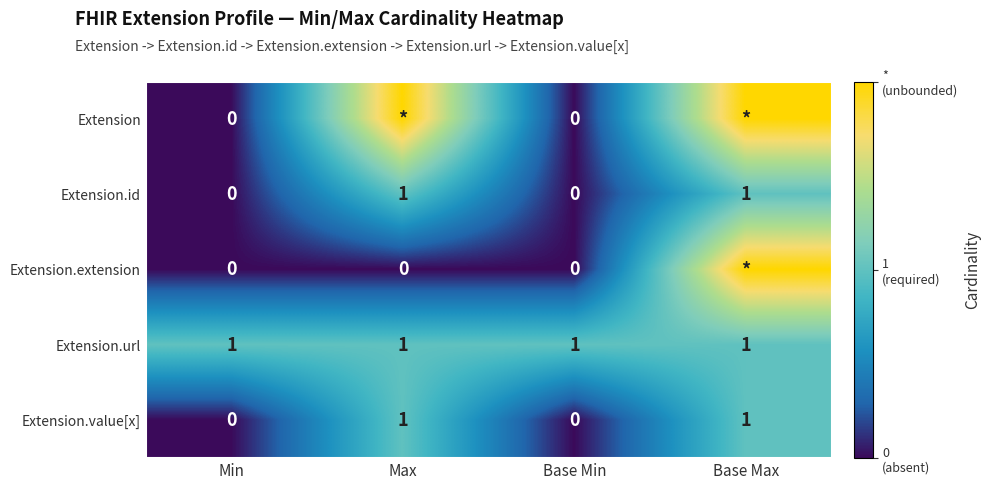

Count the number of categories in the chart.

4